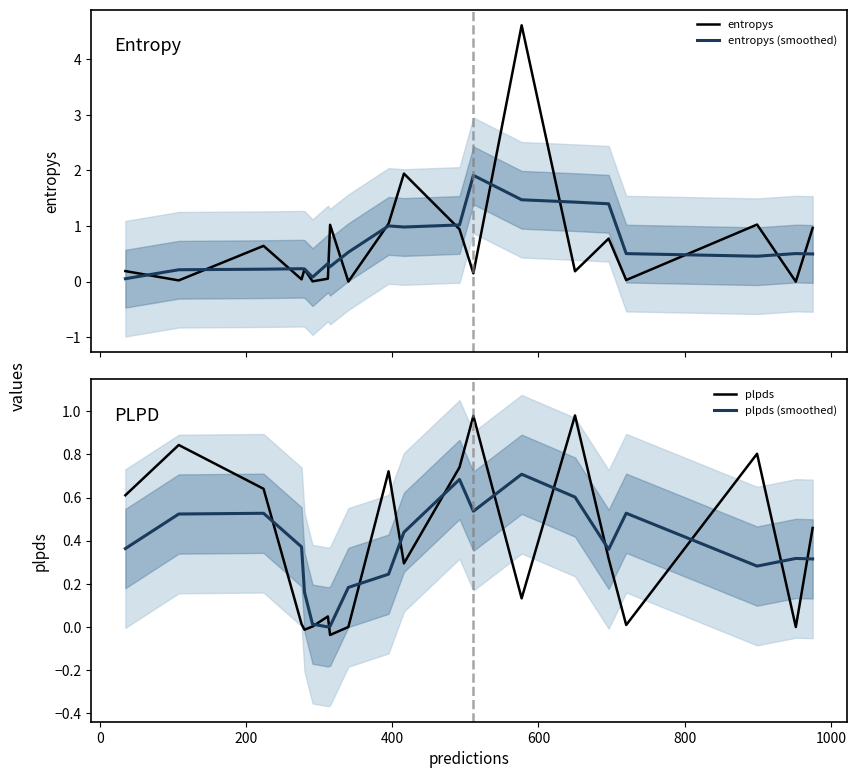

How many distinct data groups are displayed?

4